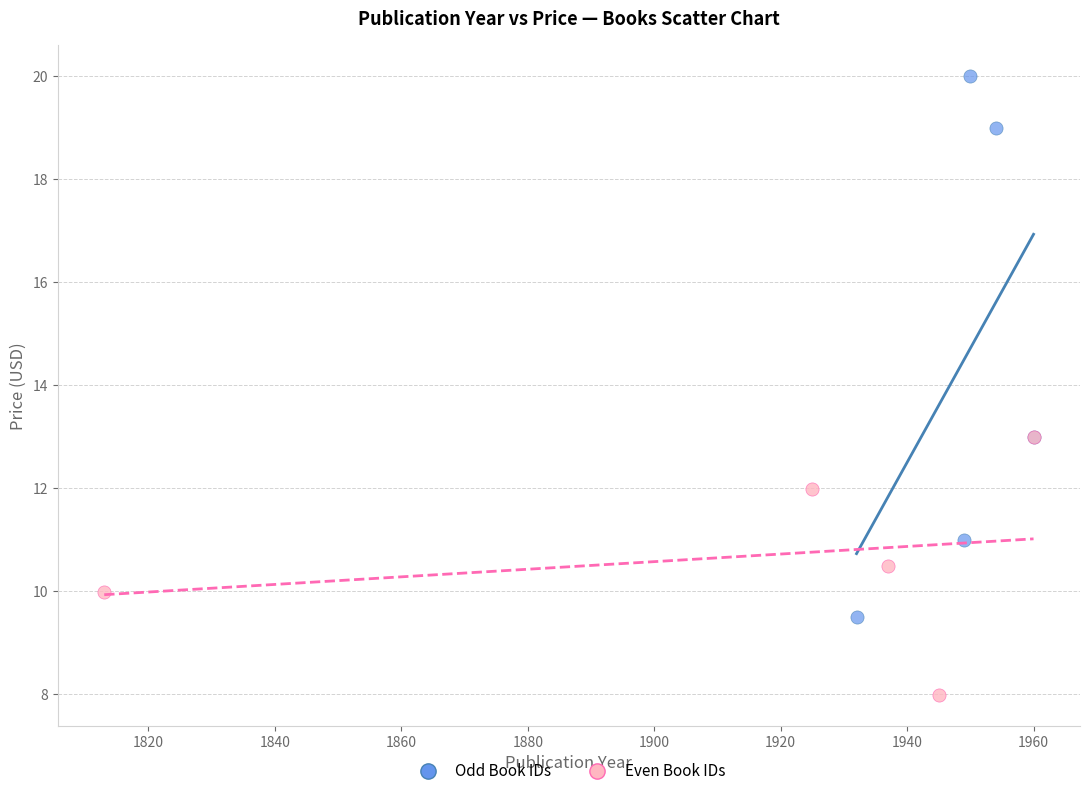

Which series has the largest Y range (max minus min)?

Odd Book IDs